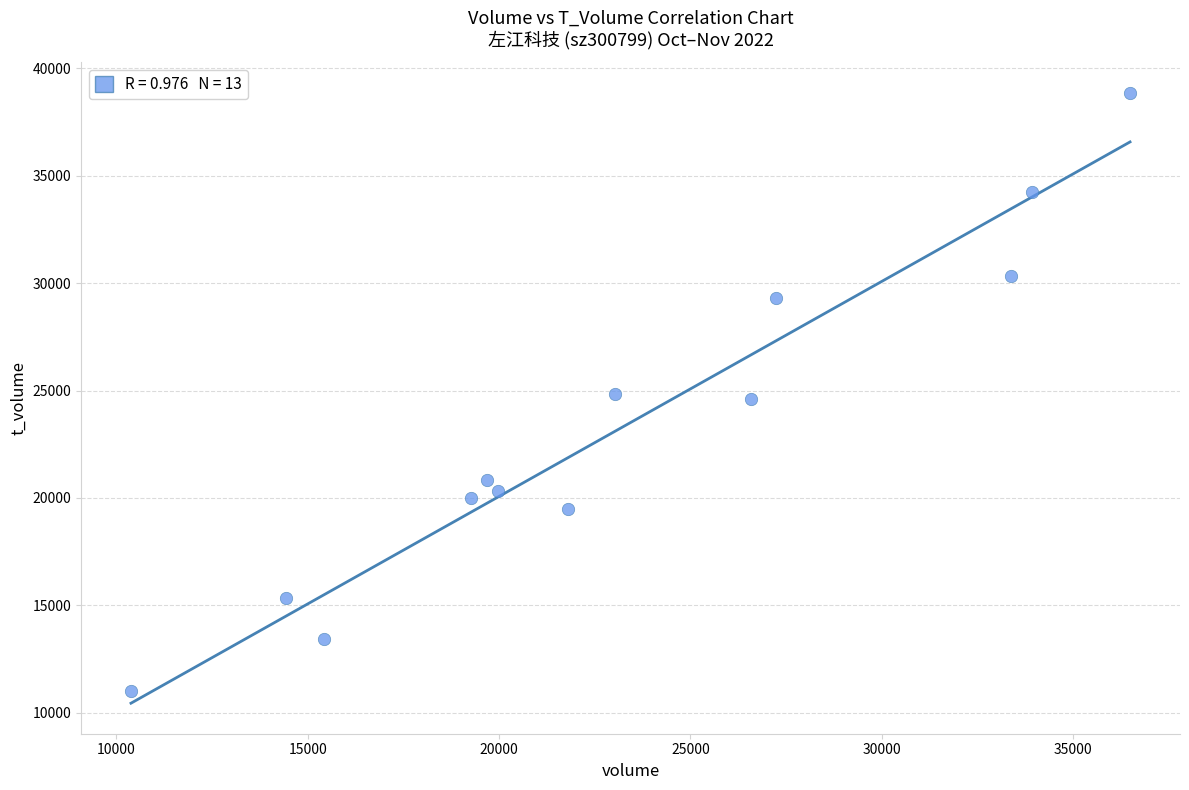

What is the range of X values (max minus min)?

26108